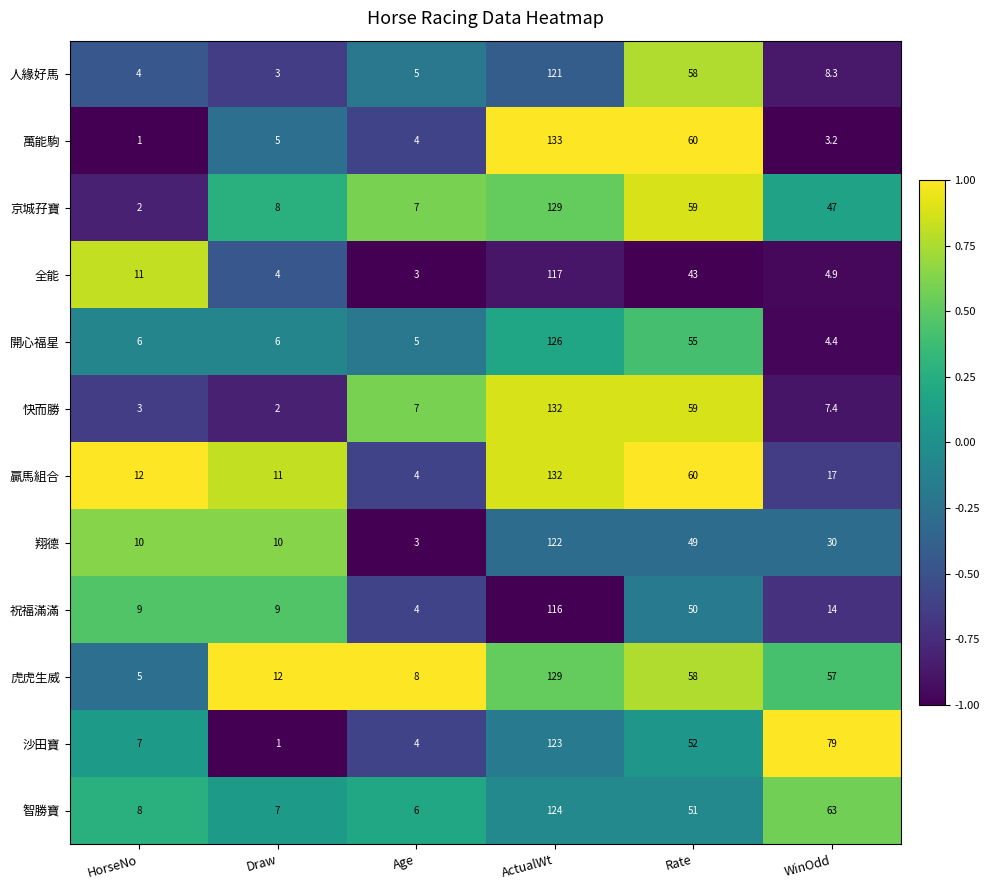

Which series has the widest spread of values?

萬能駒